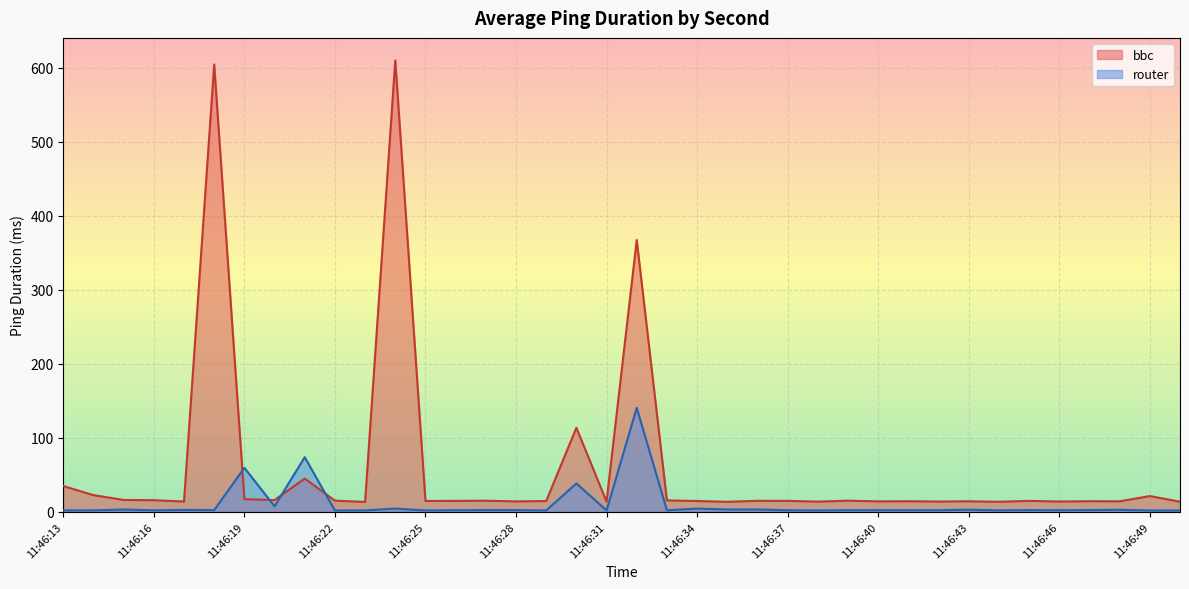

What is the value of the bbc point at the 32nd from the left?

13.7